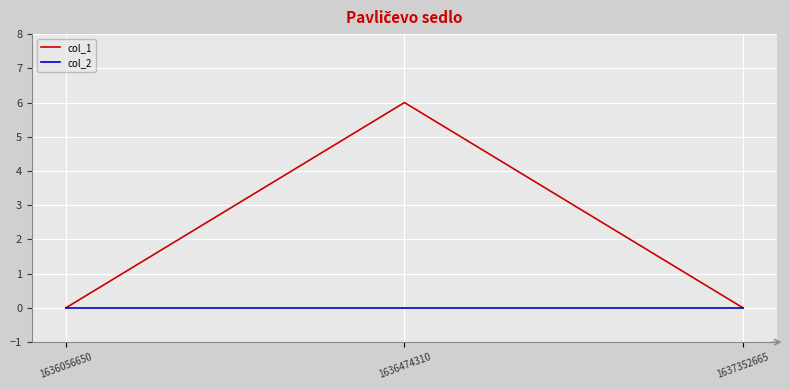

Rank the series at 1636474310 from highest to lowest value.

col_1, col_2